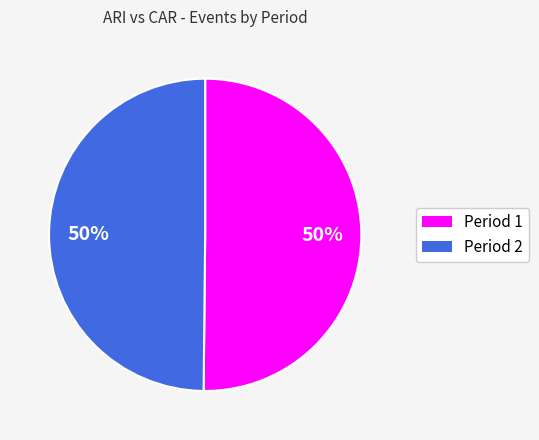

To the nearest percent, what percentage of the pie is Period 2?

50%